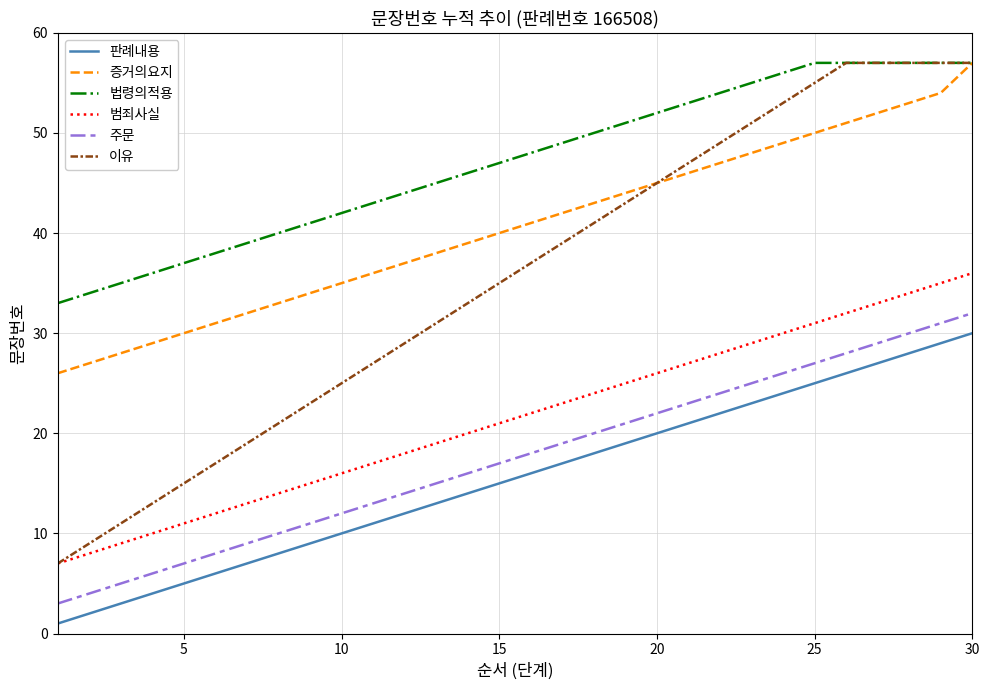

What is the sum of all 이유 values?

1060